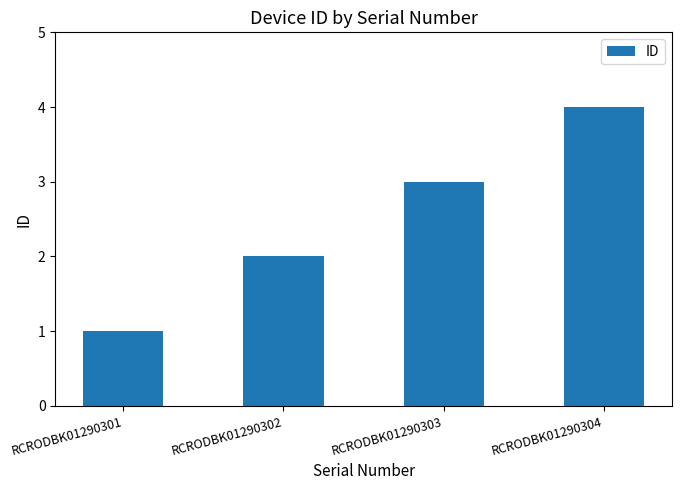

What is the difference between the second highest and second lowest values?

1